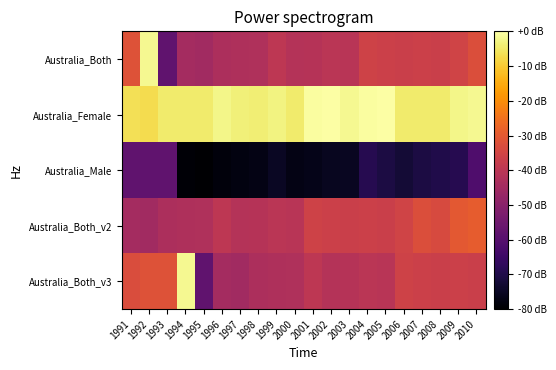

List the series in order of their peak value, highest first.

Australia_Female, Australia_Both, Australia_Both_v3, Australia_Both_v2, Australia_Male